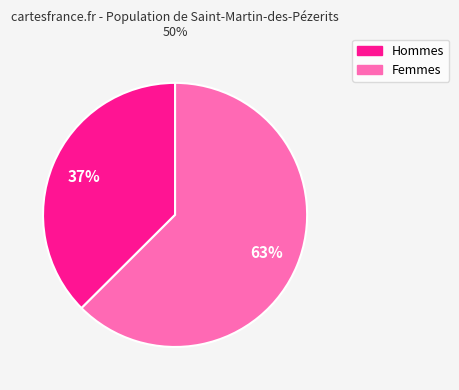

Count the number of slices in the pie.

2